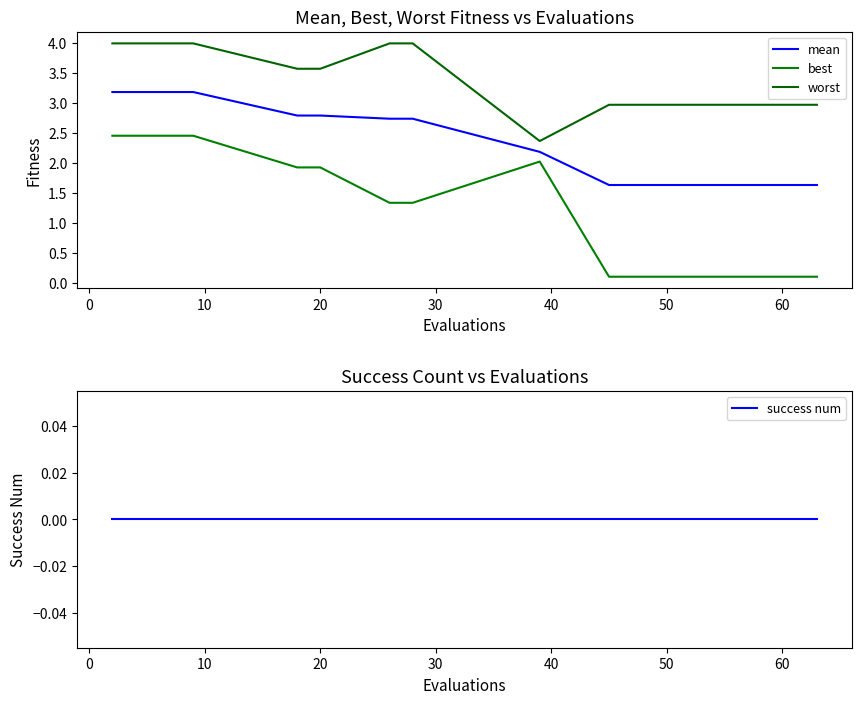

Reading left to right, extract all data points from this chart.

mean: 3.2	3.2	3.2	3.2	3.2	2.8	2.8	2.7	2.7	2.2	1.6	1.6	1.6	1.6	1.6	1.6	1.6	1.6	1.6	1.6
best: 2.5	2.5	2.5	2.5	2.5	1.9	1.9	1.3	1.3	2.0	0.1	0.1	0.1	0.1	0.1	0.1	0.1	0.1	0.1	0.1
worst: 4.0	4.0	4.0	4.0	4.0	3.6	3.6	4.0	4.0	2.4	3.0	3.0	3.0	3.0	3.0	3.0	3.0	3.0	3.0	3.0
success num: 0.0	0.0	0.0	0.0	0.0	0.0	0.0	0.0	0.0	0.0	0.0	0.0	0.0	0.0	0.0	0.0	0.0	0.0	0.0	0.0